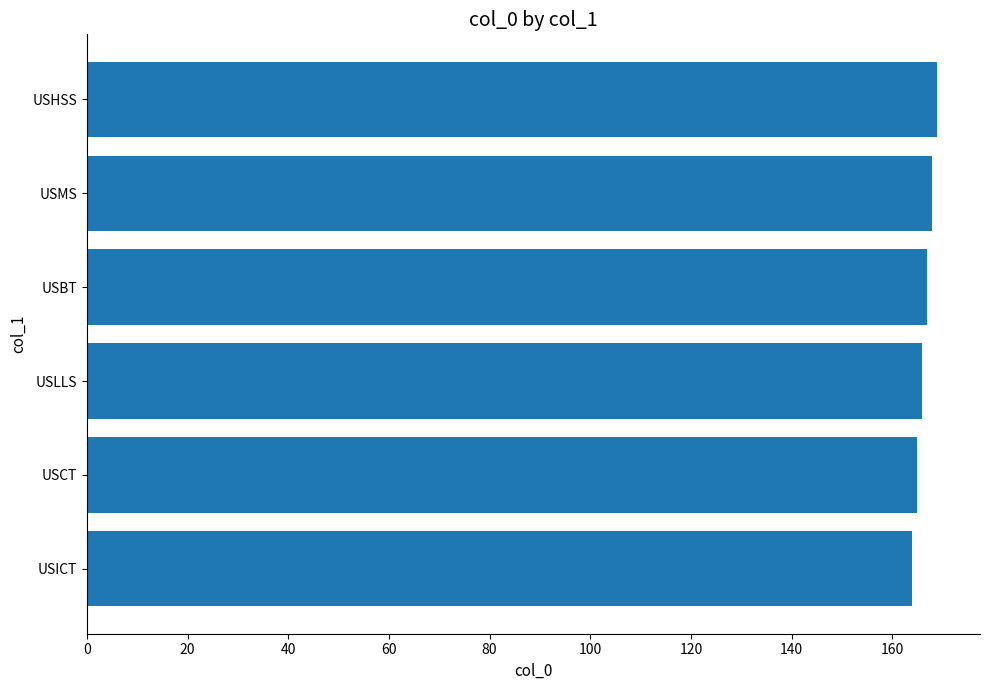

What is the difference between the maximum and minimum values?

5